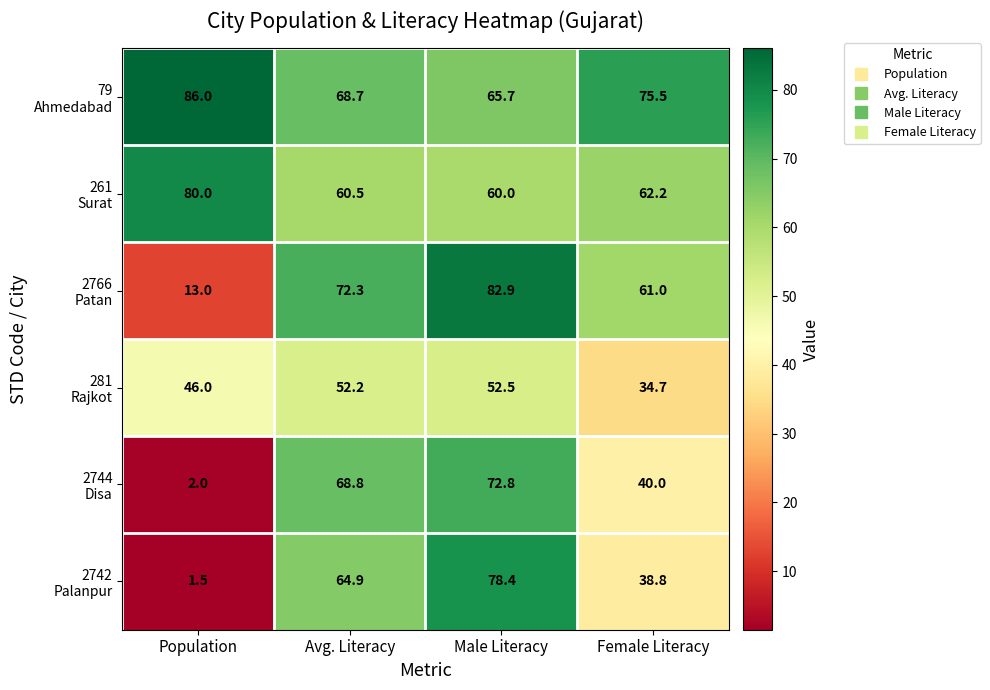

Count the number of data series in this chart.

6